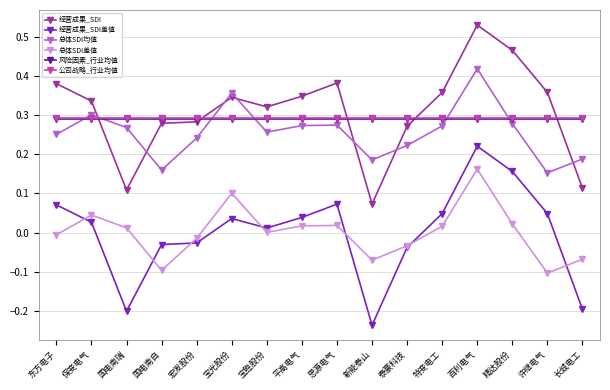

True or false: 经营成果_SDI and 经营成果_SDI差值 cross at least once.

False